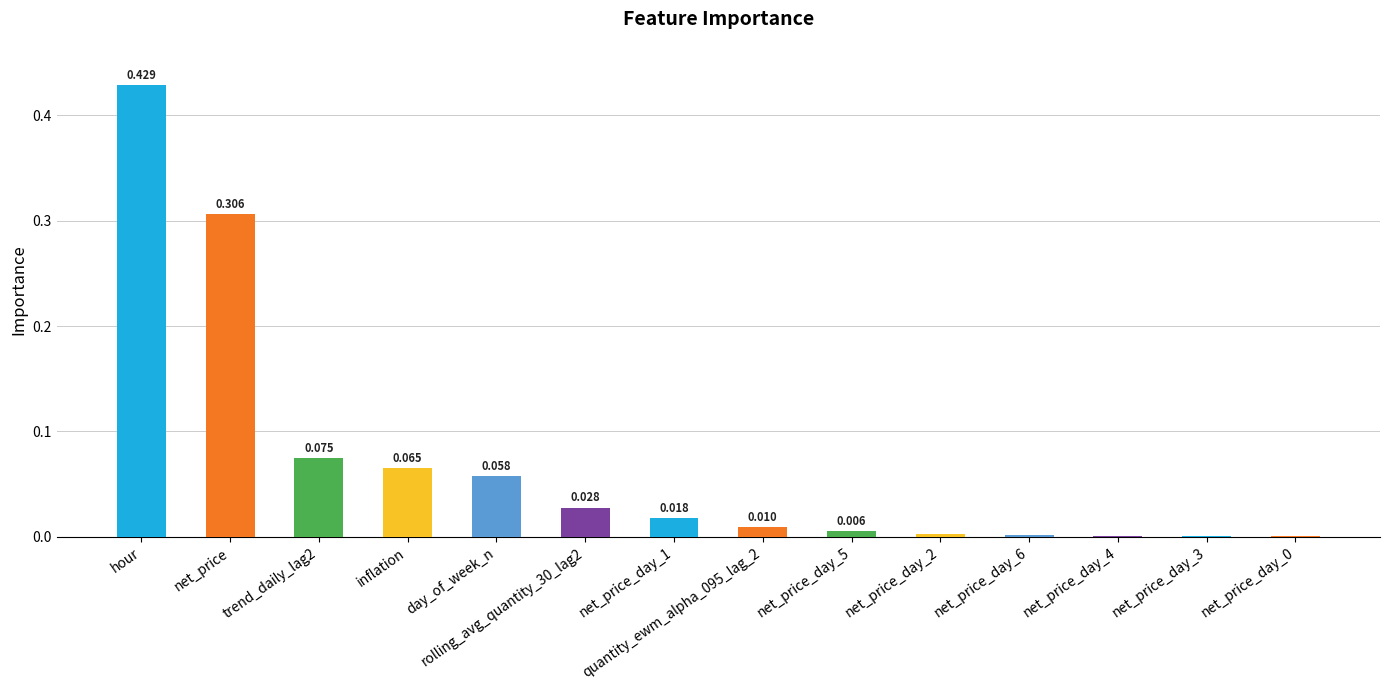

At which category does the chart reach its peak across all series?

hour